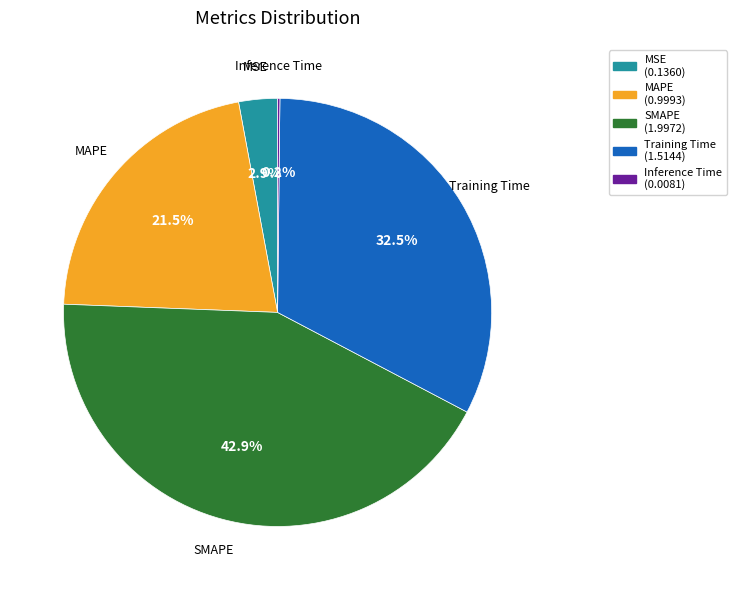

To the nearest percent, what is the difference between the MSE and MAPE slice percentages?

19%